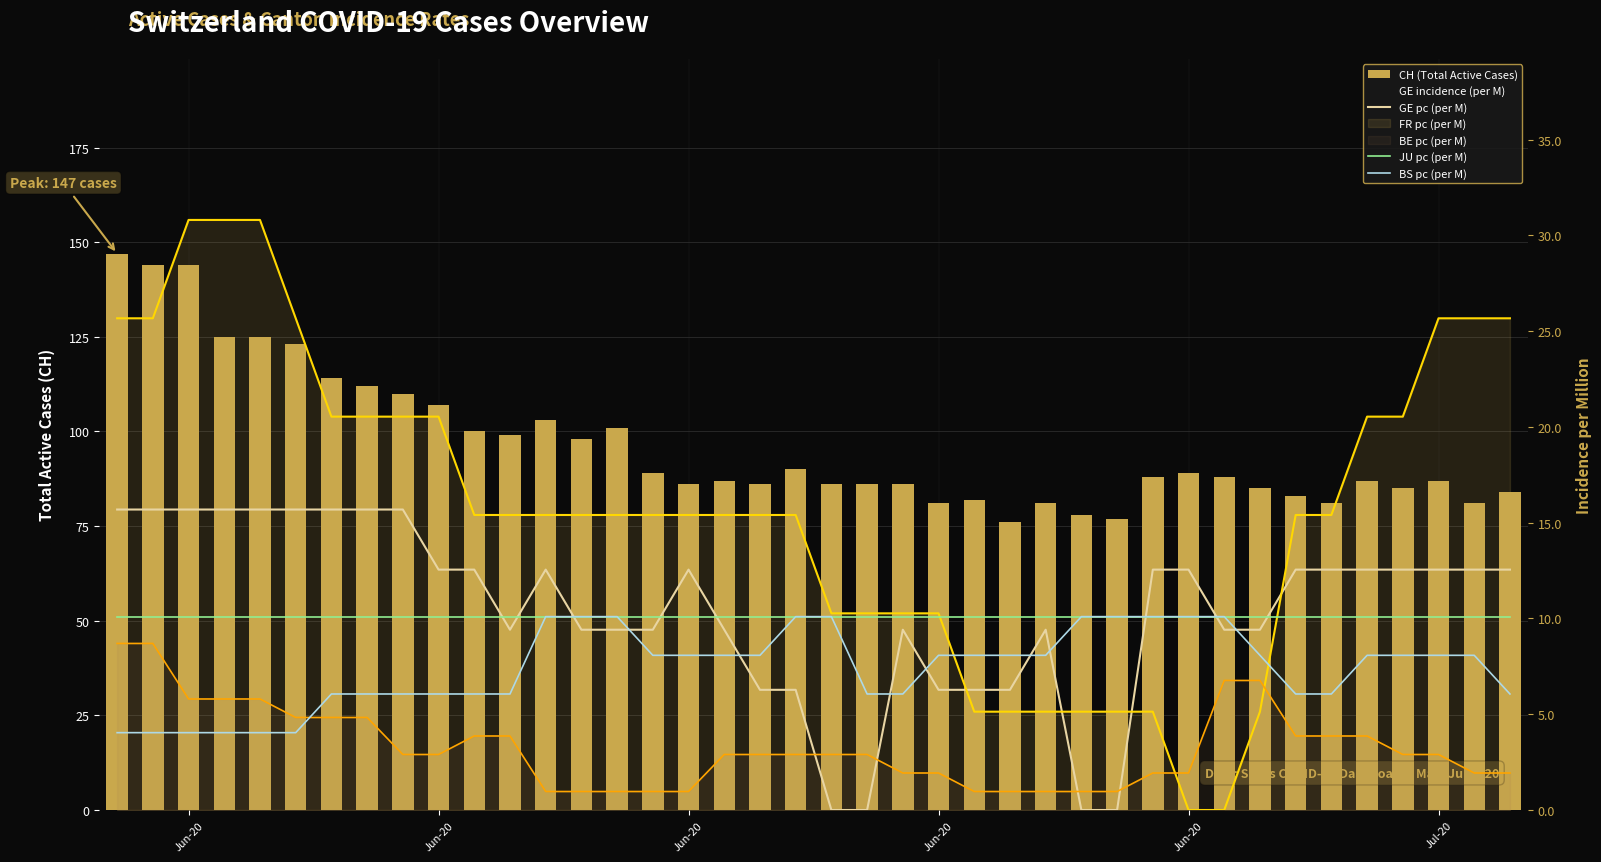

The CH (Total Active Cases) series shows 116.6 at 38. True or false?

False